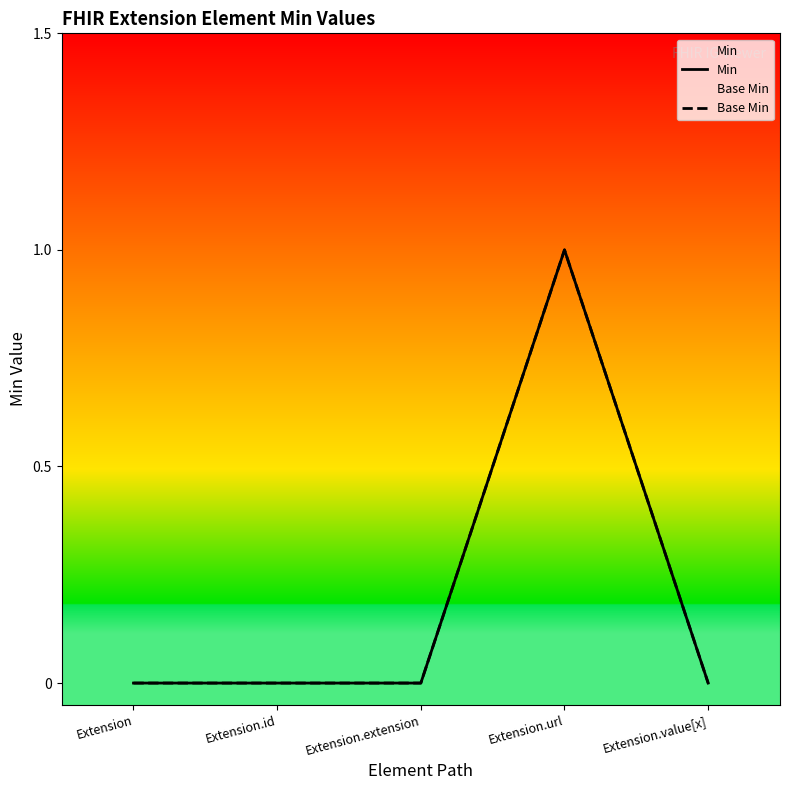

What is the label of the 2nd point from the left?

Extension.id